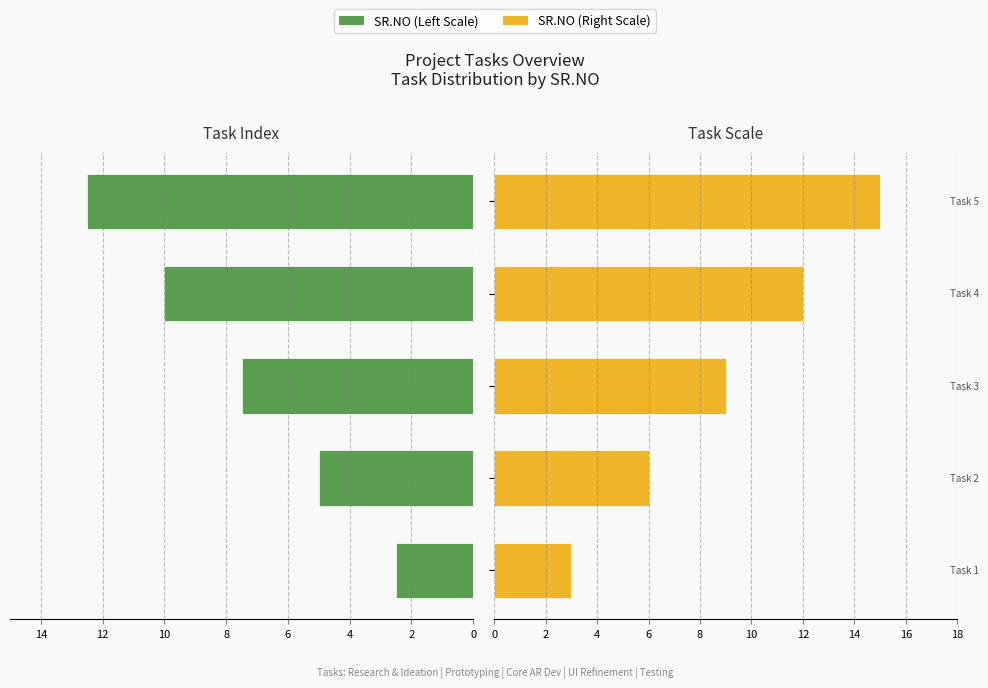

How many data points in SR.NO (Left) are less than 7?

2